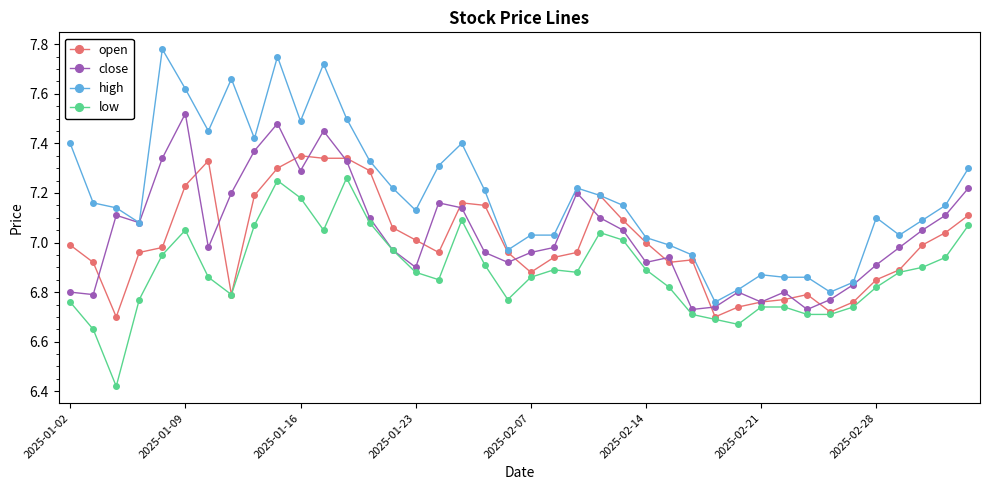

True or false: low and high intersect in this chart.

False